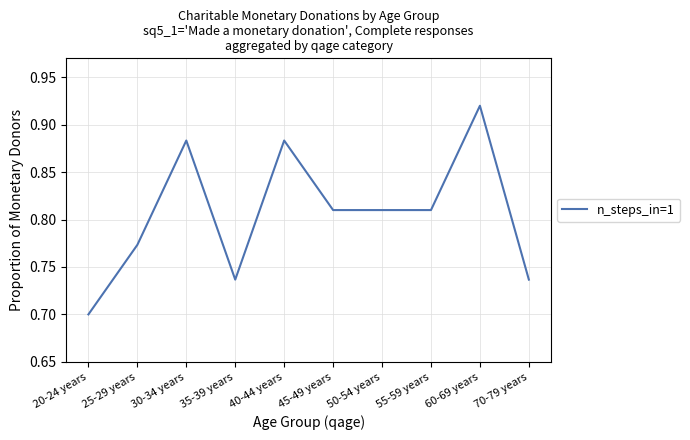

Between 30-34 years and 60-69 years, which is larger?

60-69 years